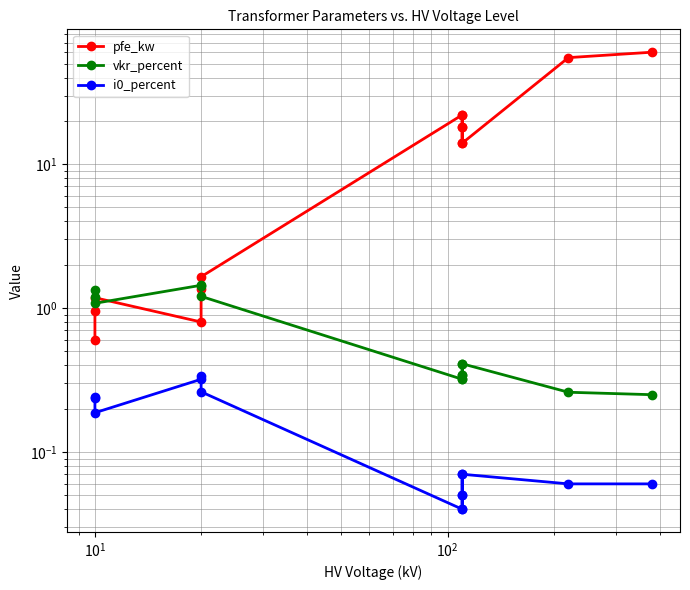

Does the chart have visible grid lines?

Yes